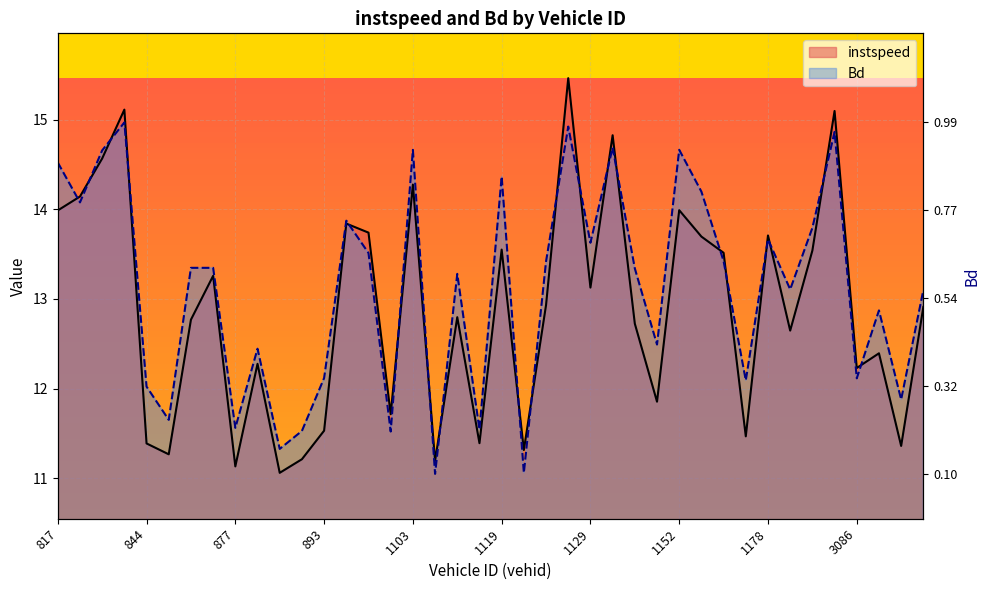

At which label does Bd reach its peak?

842